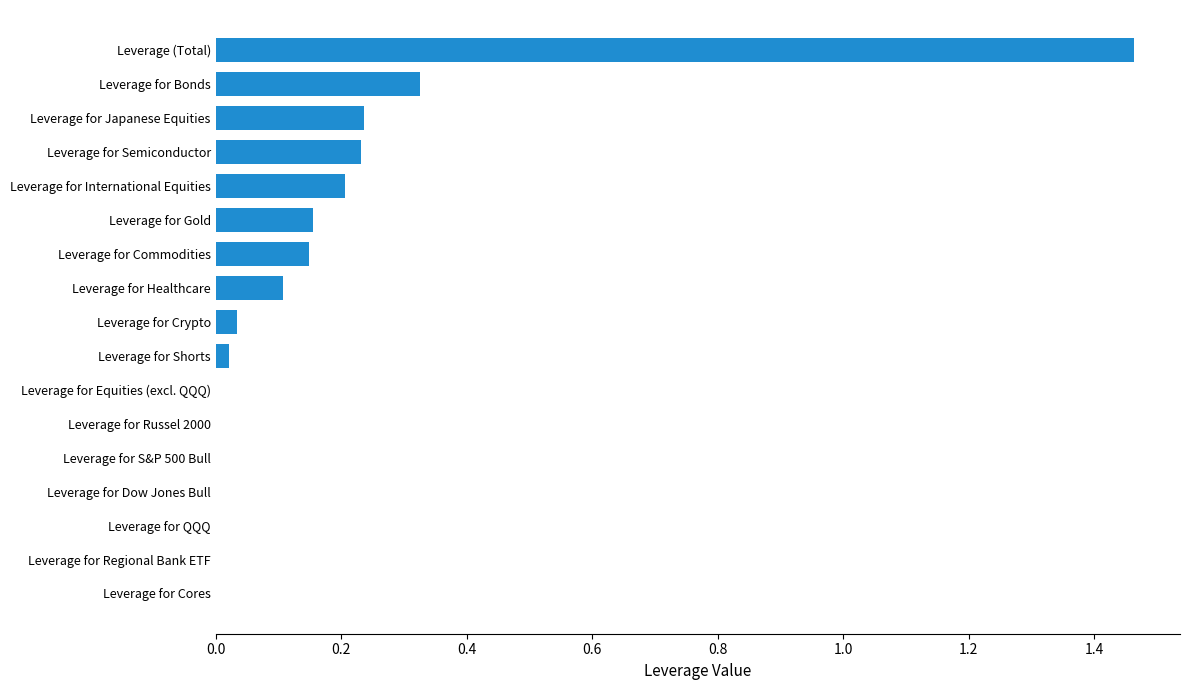

Is it true that the value at Leverage for Russel 2000 is -0.6?

False